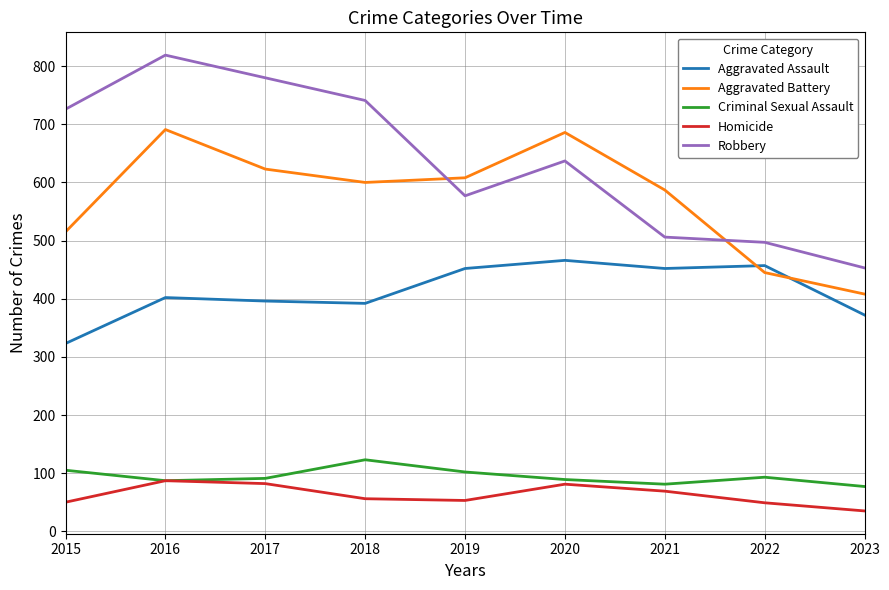

True or false: Homicide and Aggravated Assault intersect in this chart.

False